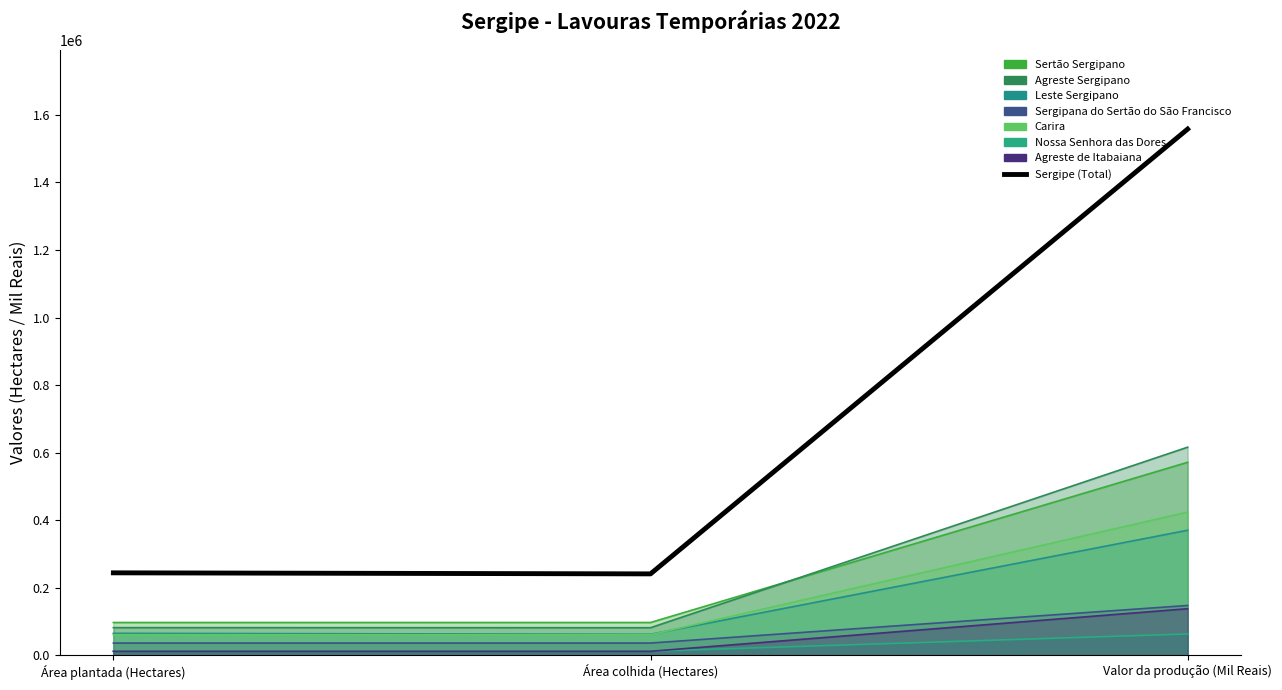

What is the sum of all values?

2043139